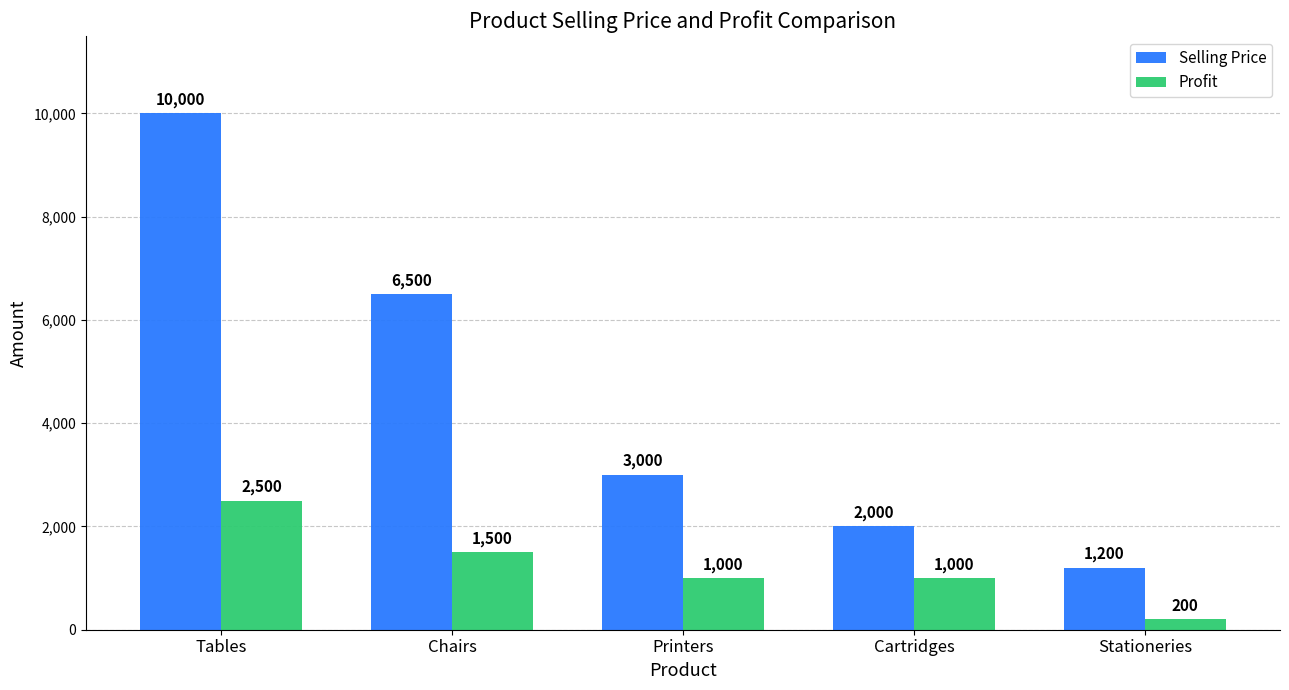

How many series are shown in this chart?

2